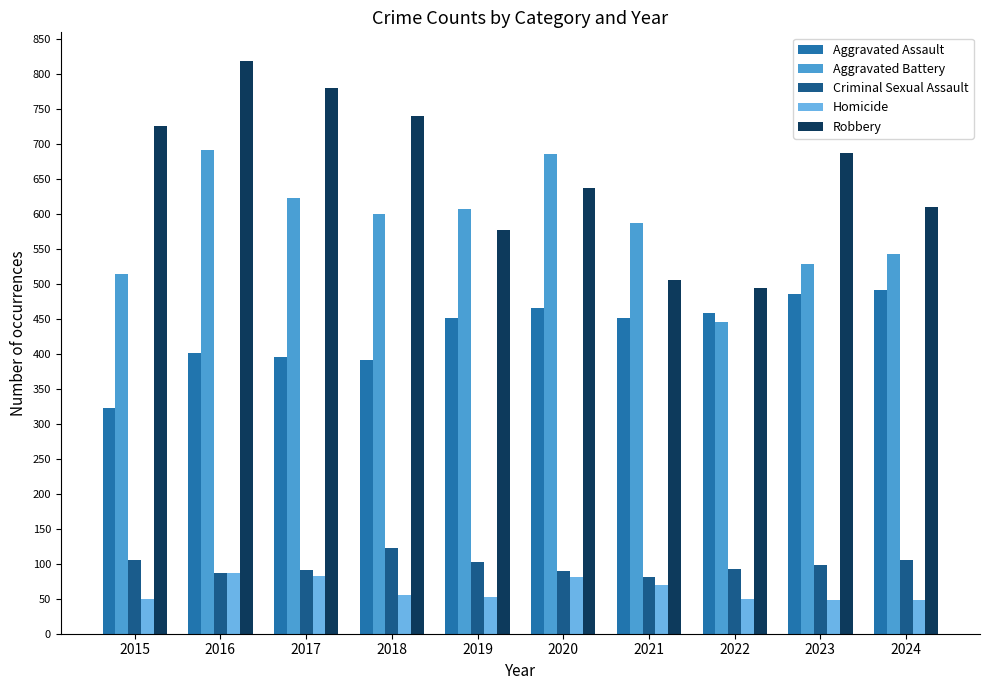

Are the bars grouped side by side (vs. stacked)?

Yes